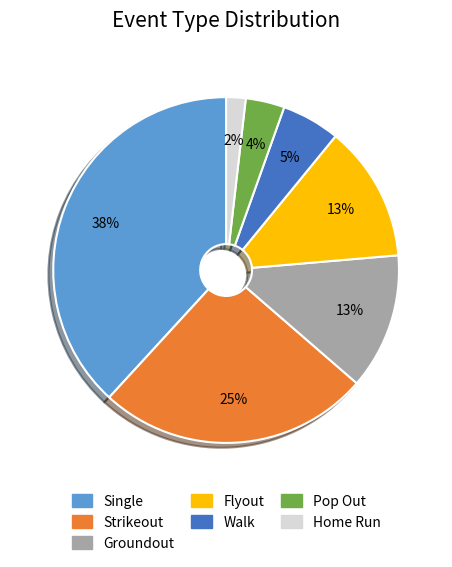

Is there any slice that represents more than half of the pie?

No